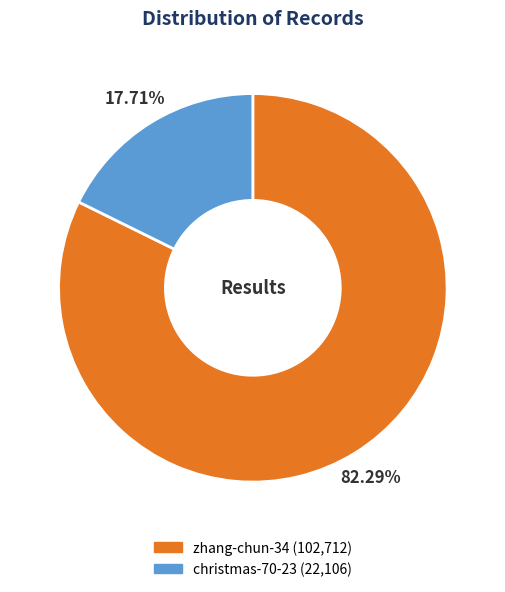

What is the ratio of the value at zhang-chun-34 to the value at christmas-70-23?

4.6